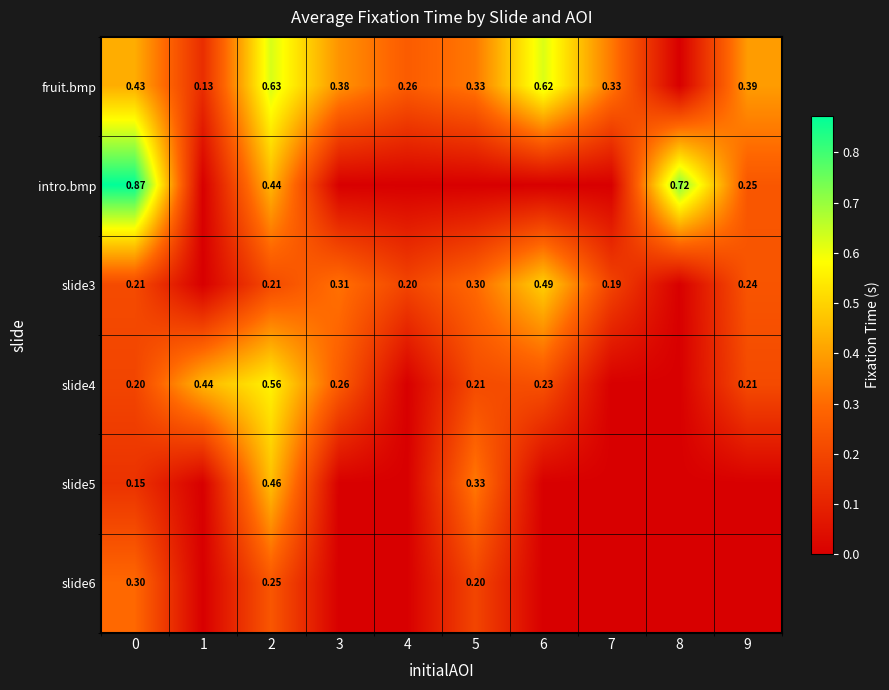

Is the value of slide4 at 6 greater than the value of slide3 at 5?

No